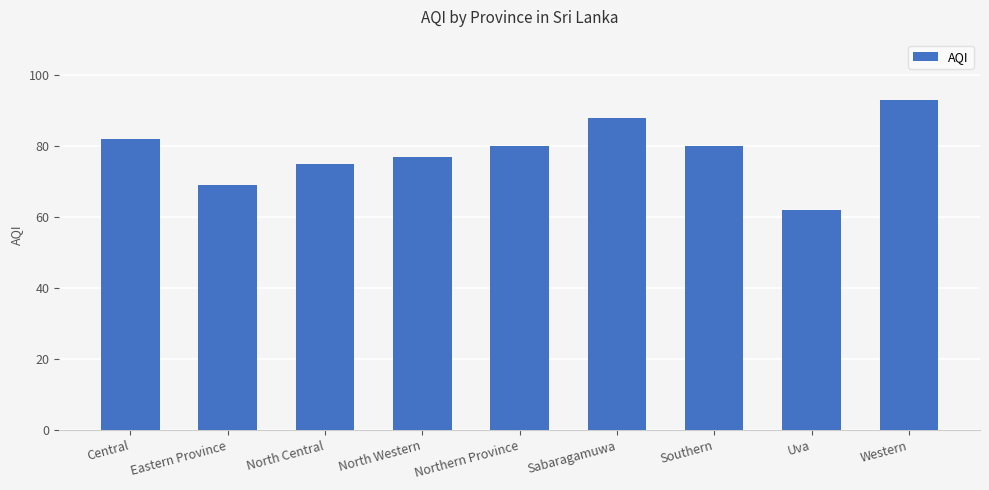

What is the ratio of the value at Uva to the value at North Central?

0.8